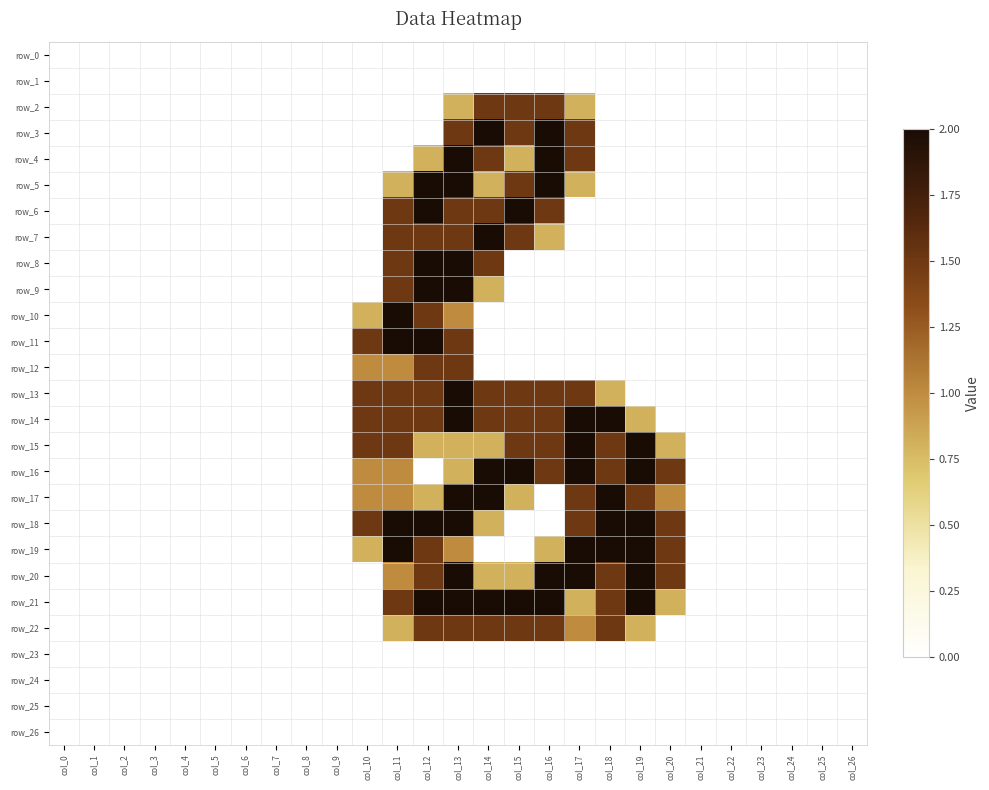

Rank the series at col_15 from lowest to highest value.

row_0, row_1, row_8, row_9, row_10, row_11, row_12, row_18, row_19, row_23, row_24, row_25, row_26, row_4, row_17, row_20, row_2, row_3, row_5, row_7, row_13, row_14, row_15, row_22, row_6, row_16, row_21